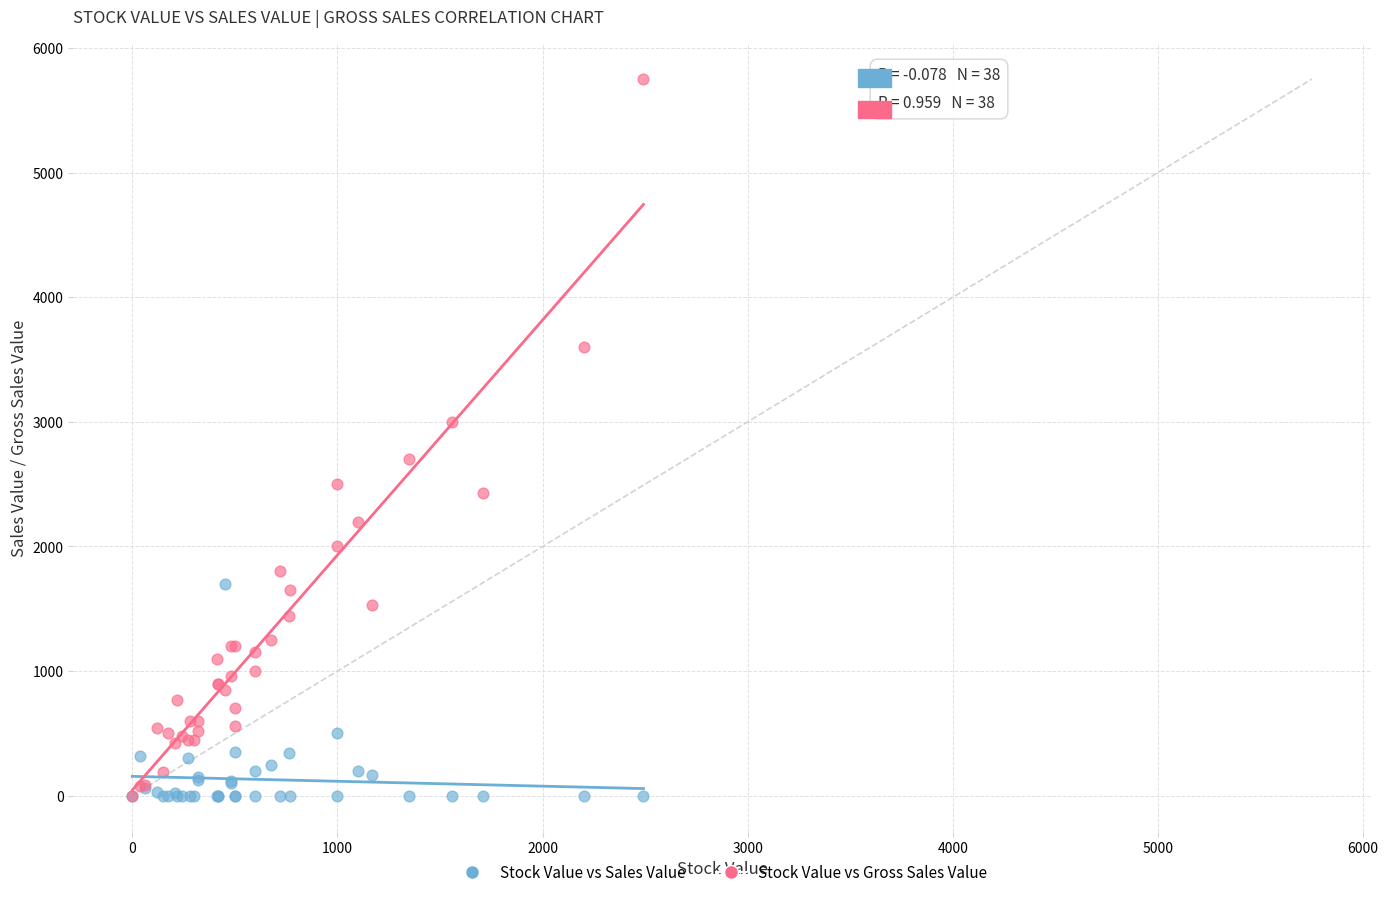

Which series has the widest spread of Y values?

Stock Value vs Gross Sales Value